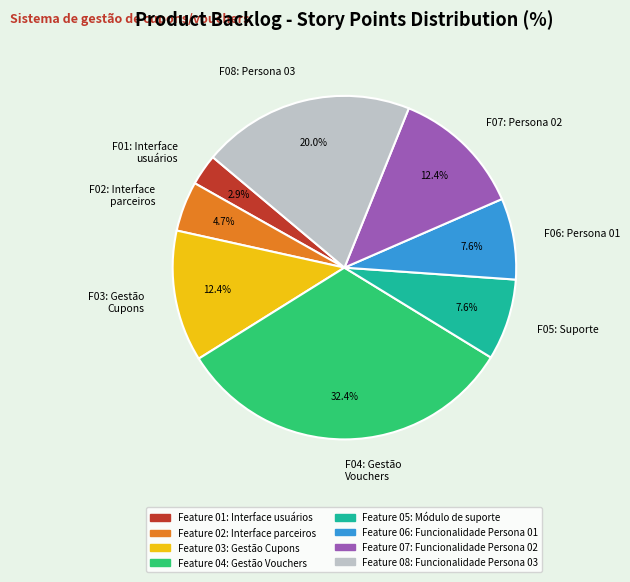

Does any single category account for the majority?

No